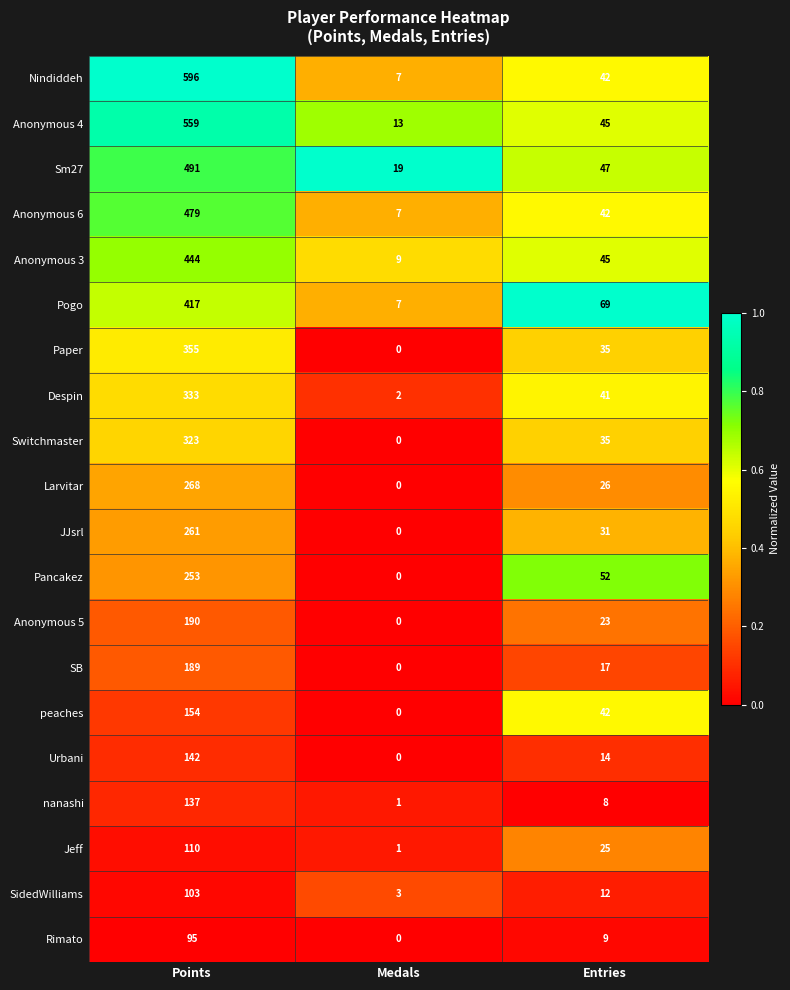

Which series has the widest spread of values?

Nindiddeh